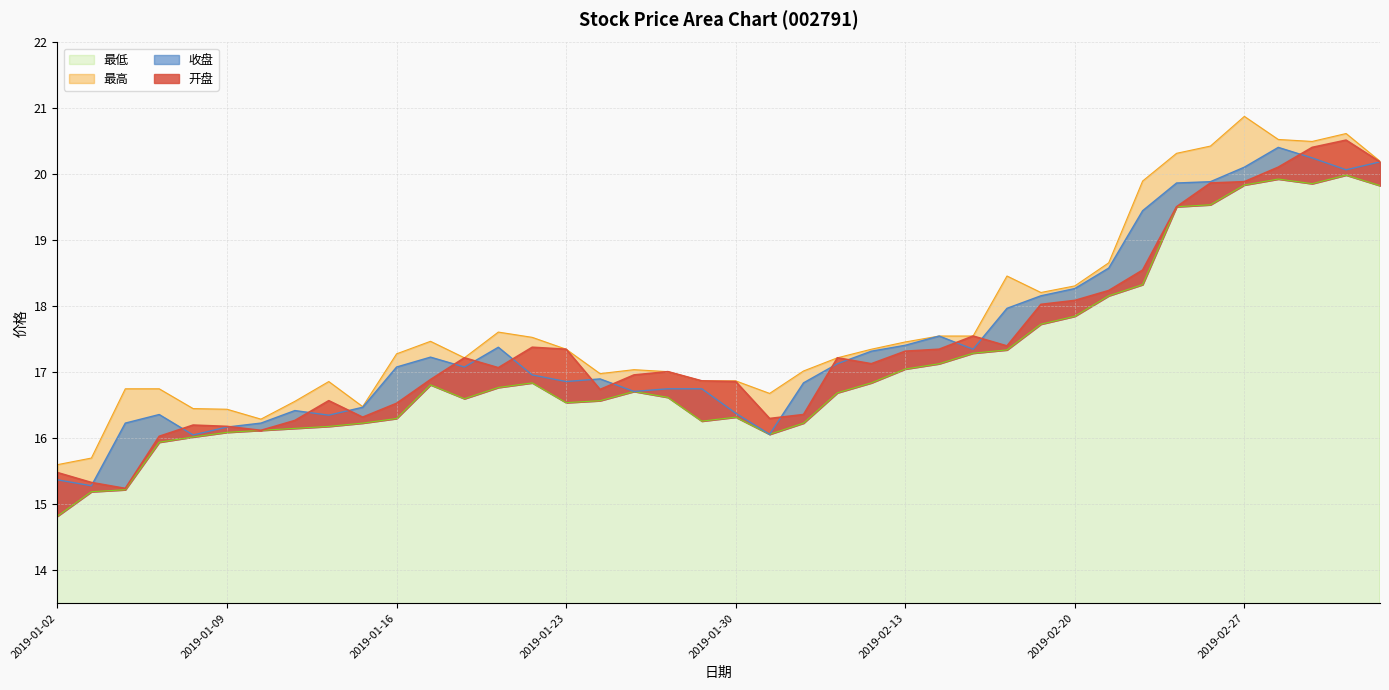

At 2019-01-08, list the series in order from largest to smallest.

最高, 开盘, 收盘, 最低